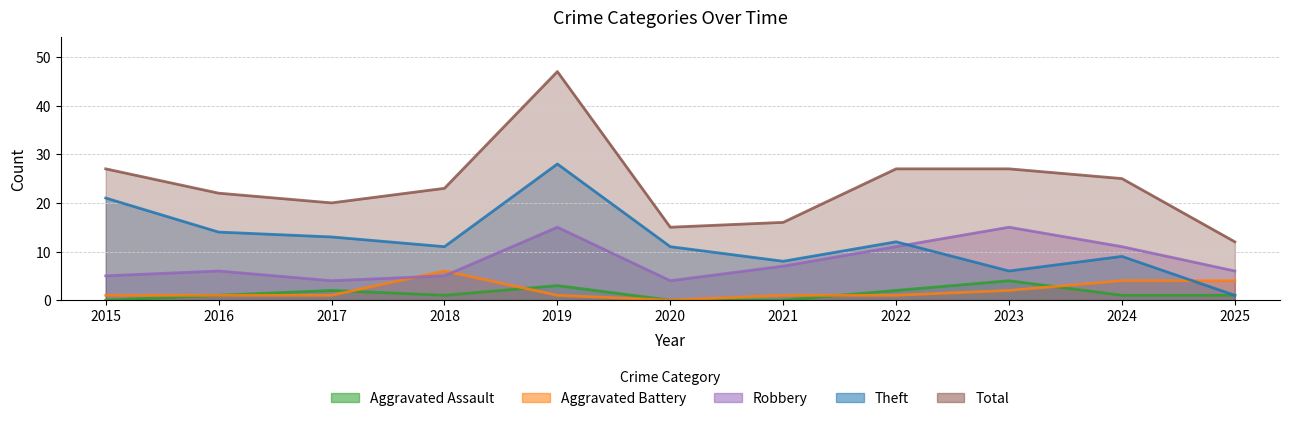

True or false: Total and Theft cross at least once.

False